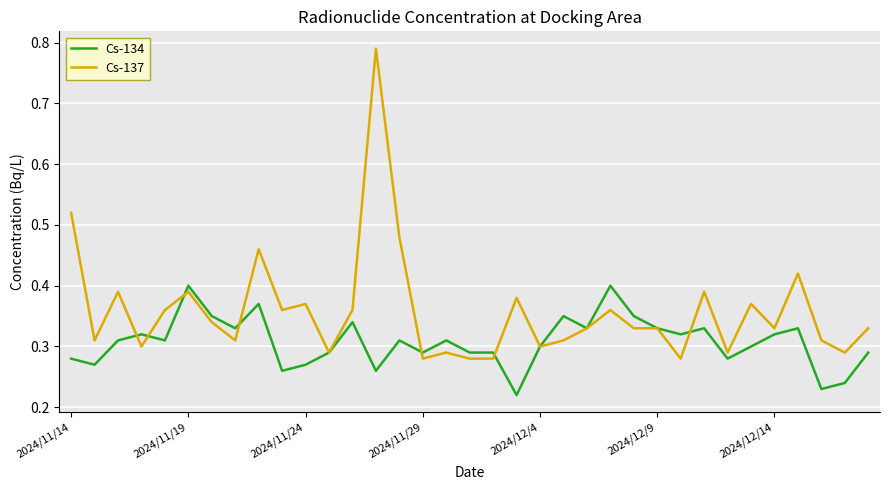

True or false: Cs-137 and Cs-134 intersect in this chart.

True